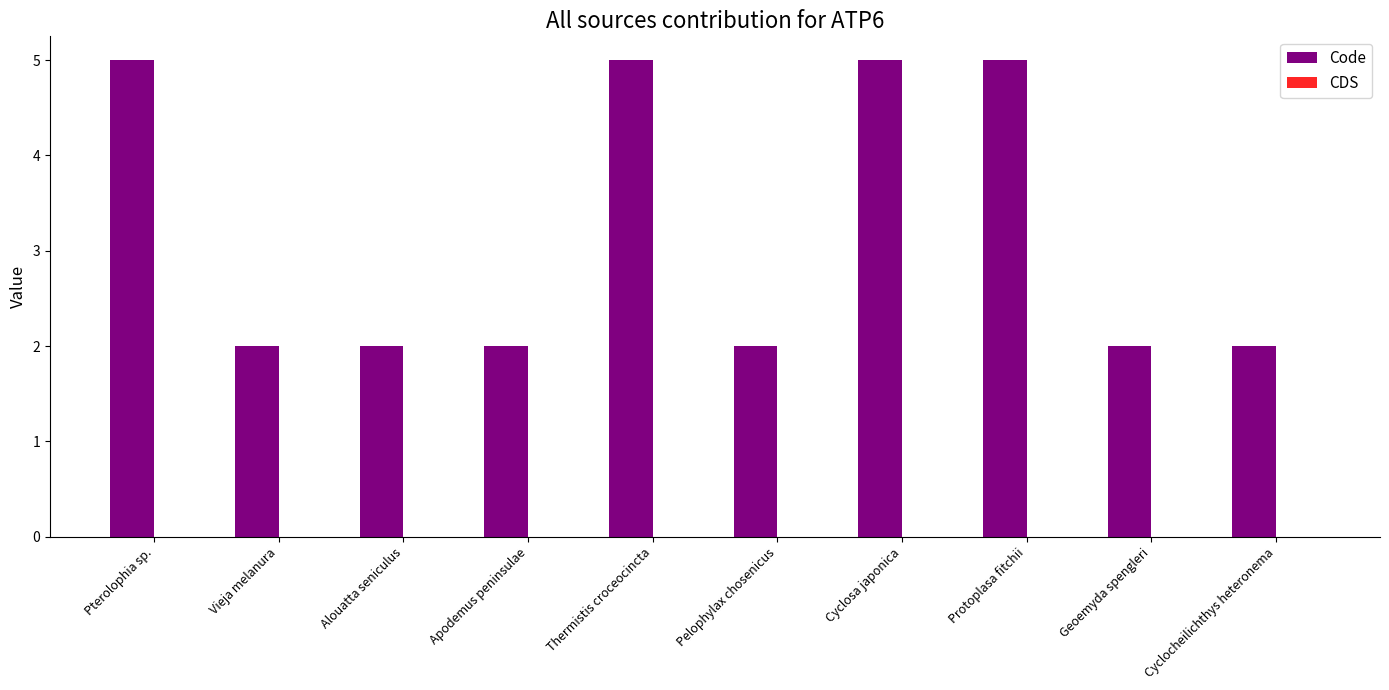

What is the label of the 2nd bar from the right?

Geoemyda spengleri